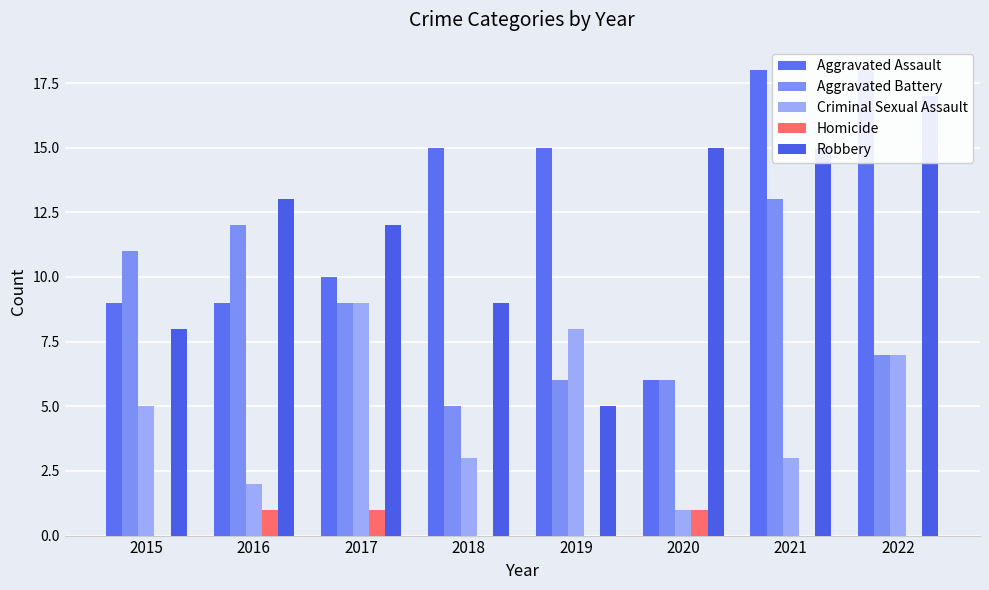

What is the difference between the Criminal Sexual Assault values at 2022 and 2021?

4